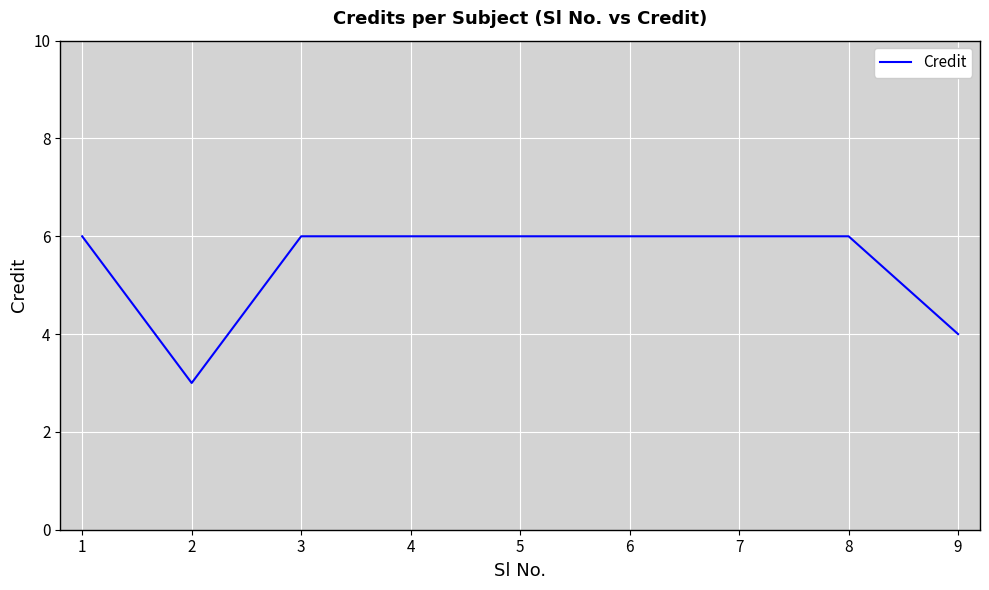

Between 9 and 8, which is larger?

8